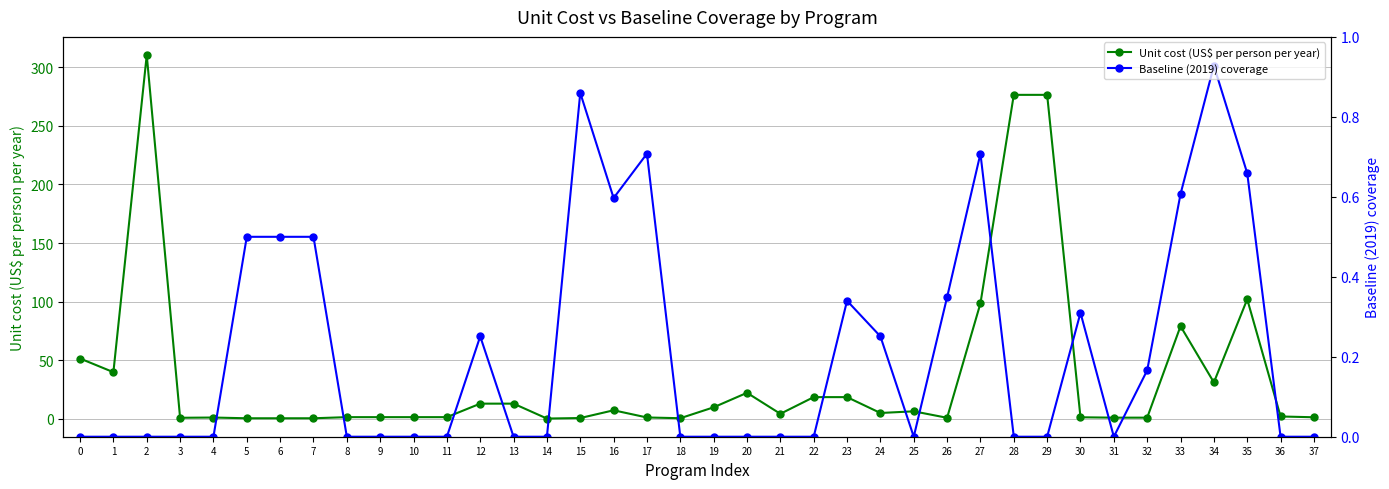

Which series ends up on top after the final intersection of Baseline (2019) coverage and Unit cost (US$ per person per year)?

Unit cost (US$ per person per year)